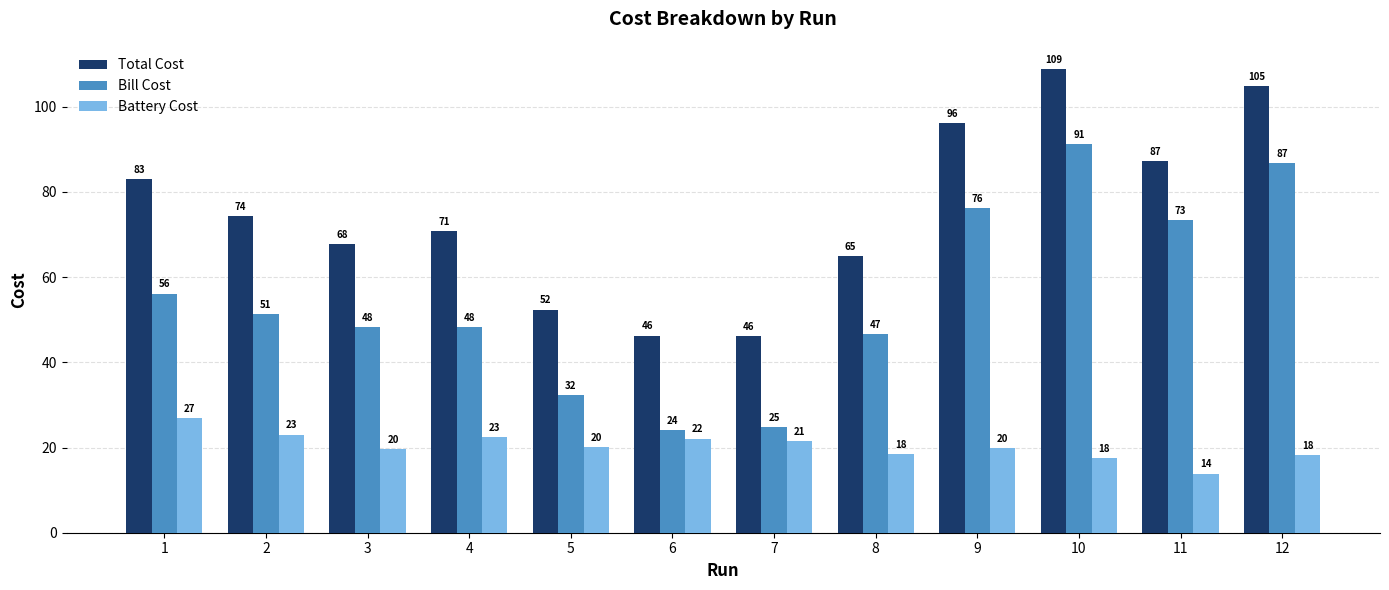

Is the value of Battery Cost at 8 greater than the value of Total Cost at 3?

No